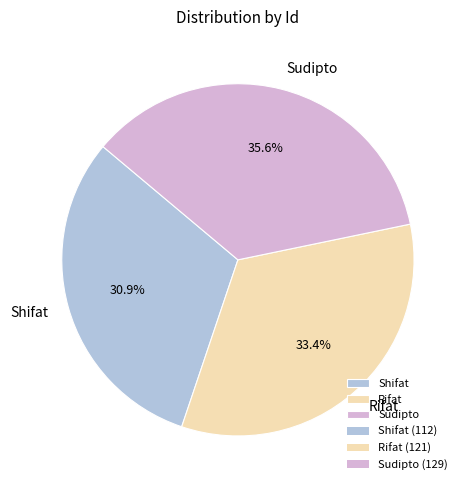

Count the number of slices in the pie.

3